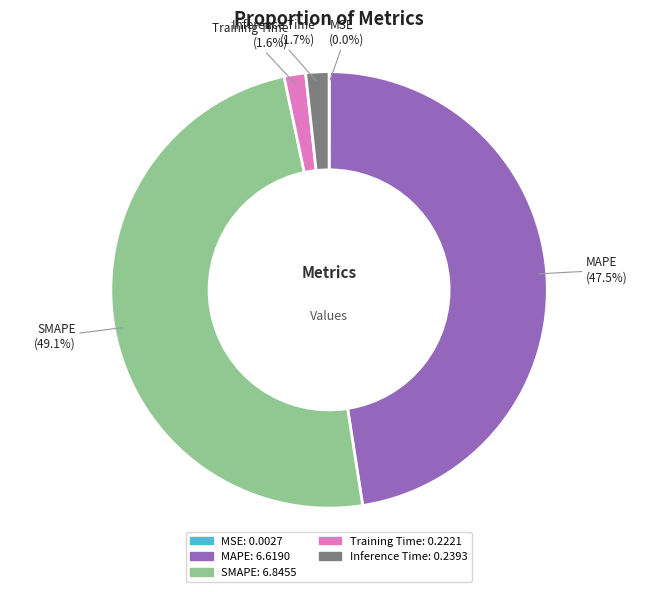

Combined, do MAPE and SMAPE account for over 50%?

Yes